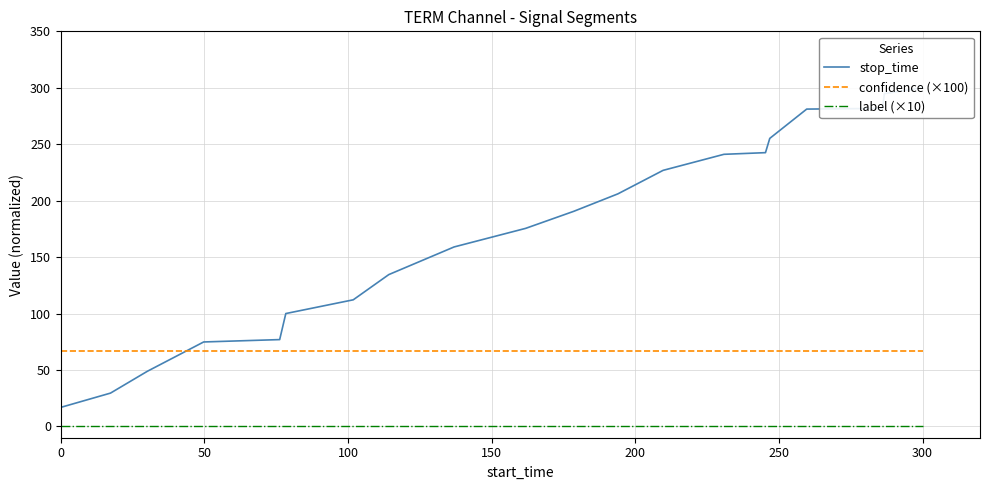

What is the maximum value for confidence (×100)?

67.1